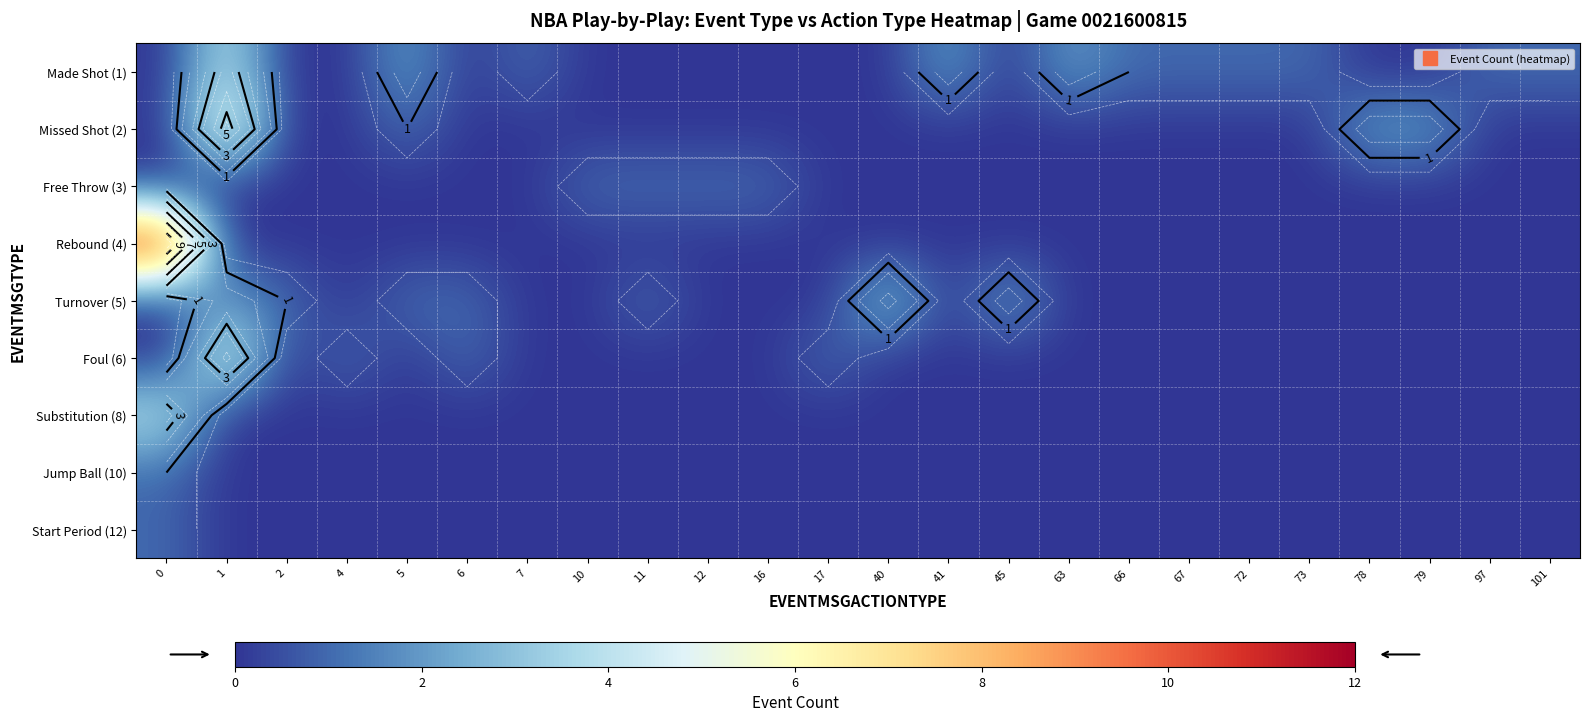

How many series are shown in this chart?

9